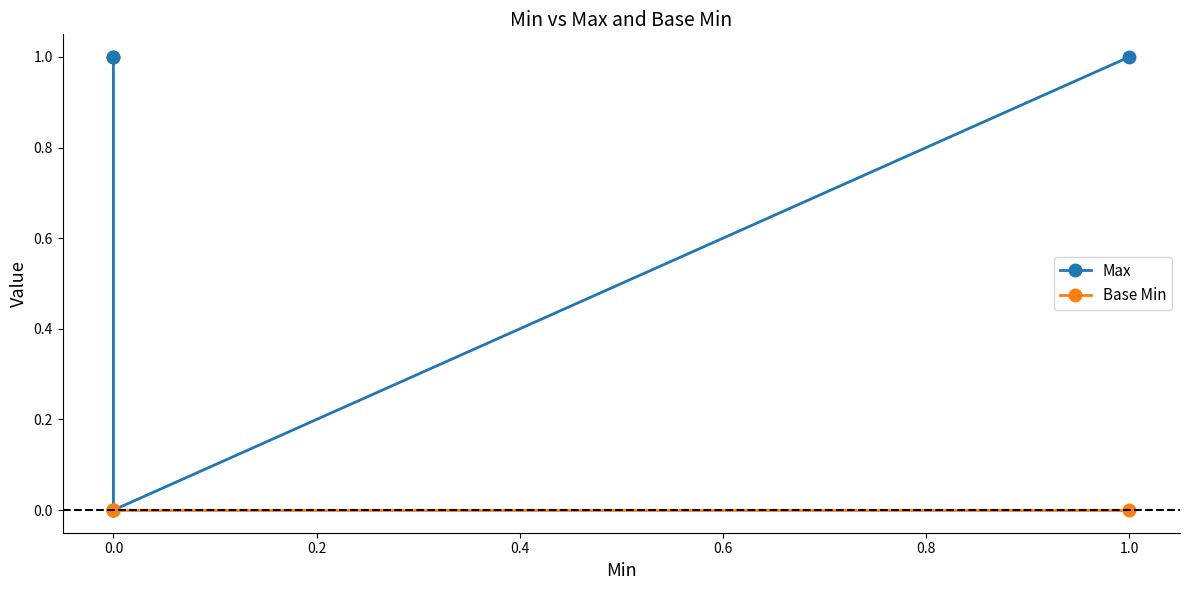

Which series changed the most between 0.0 and 1.0?

Max